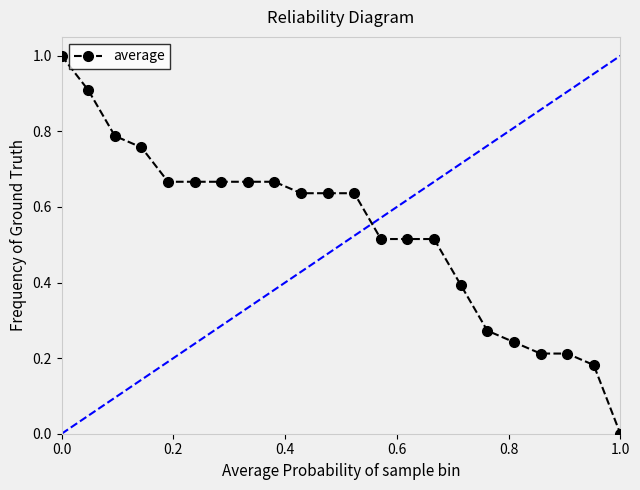

Is this an area chart (filled region under the line)?

No